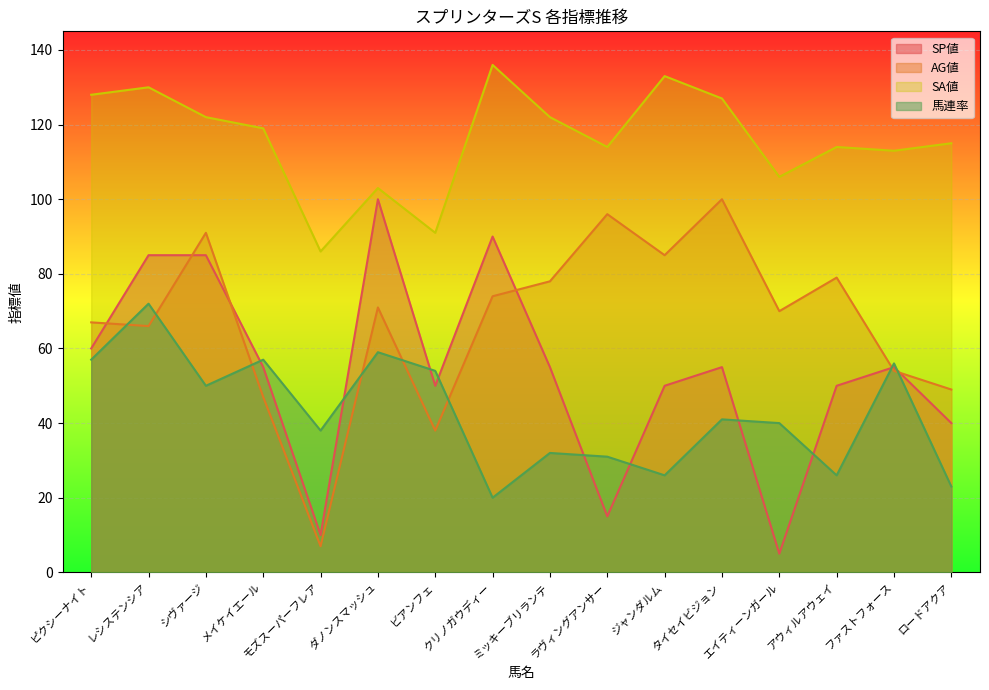

Is it true that AG値 equals 103 at レシステンシア?

False